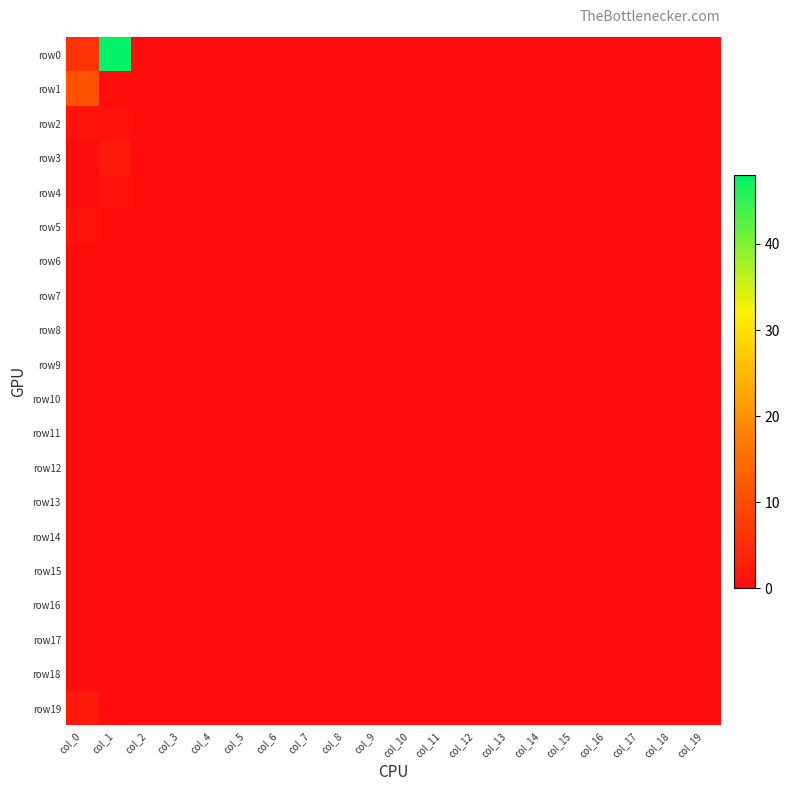

Which series has the largest range (max minus min)?

row0